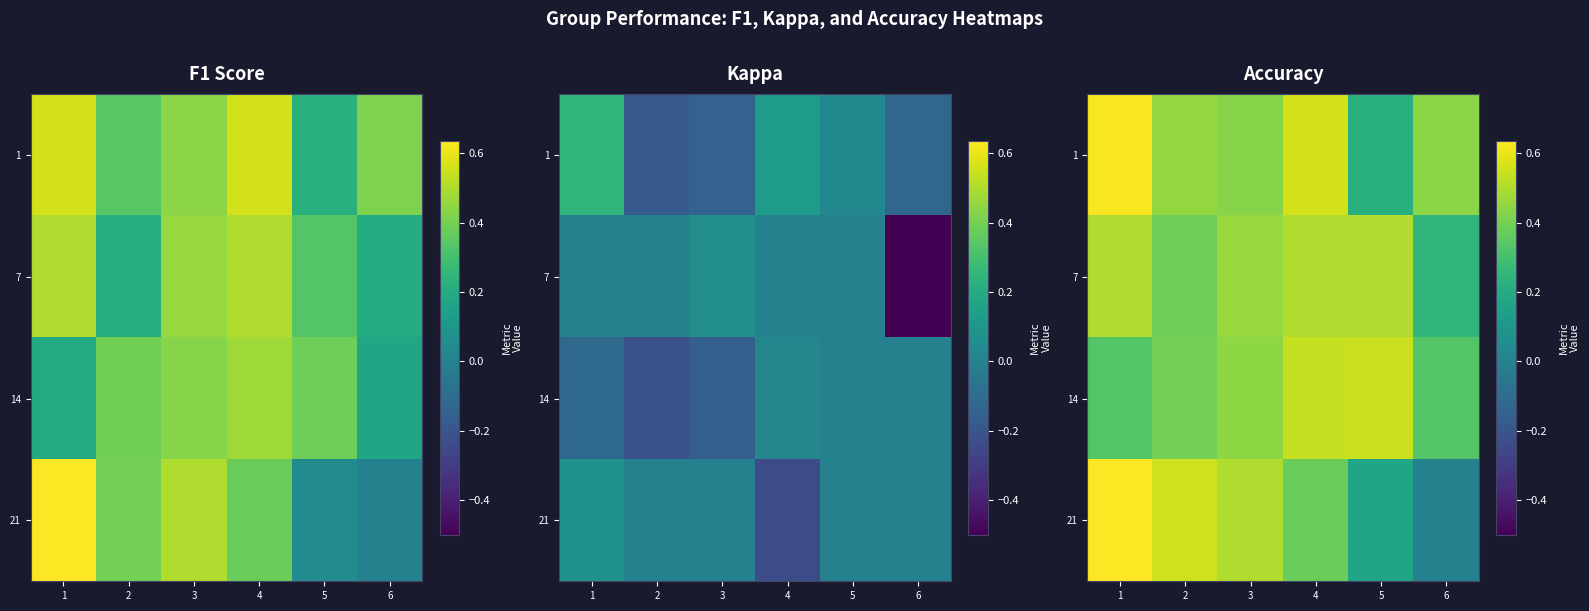

Read the 1 value at 2.

0.5